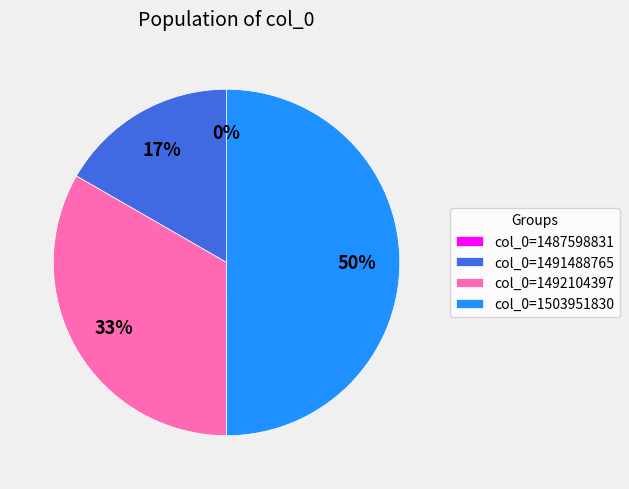

True or false: col_0=1491488765 accounts for 17% of the total.

True